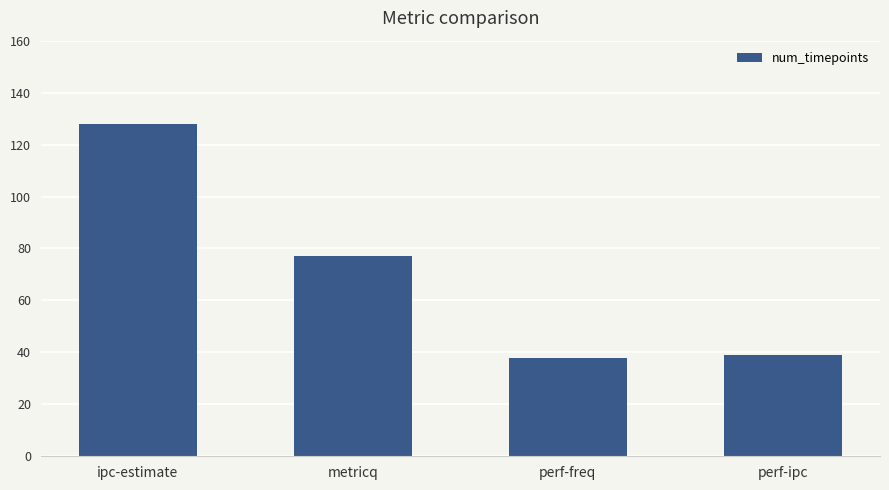

What is the change in value from ipc-estimate to perf-ipc?

-89